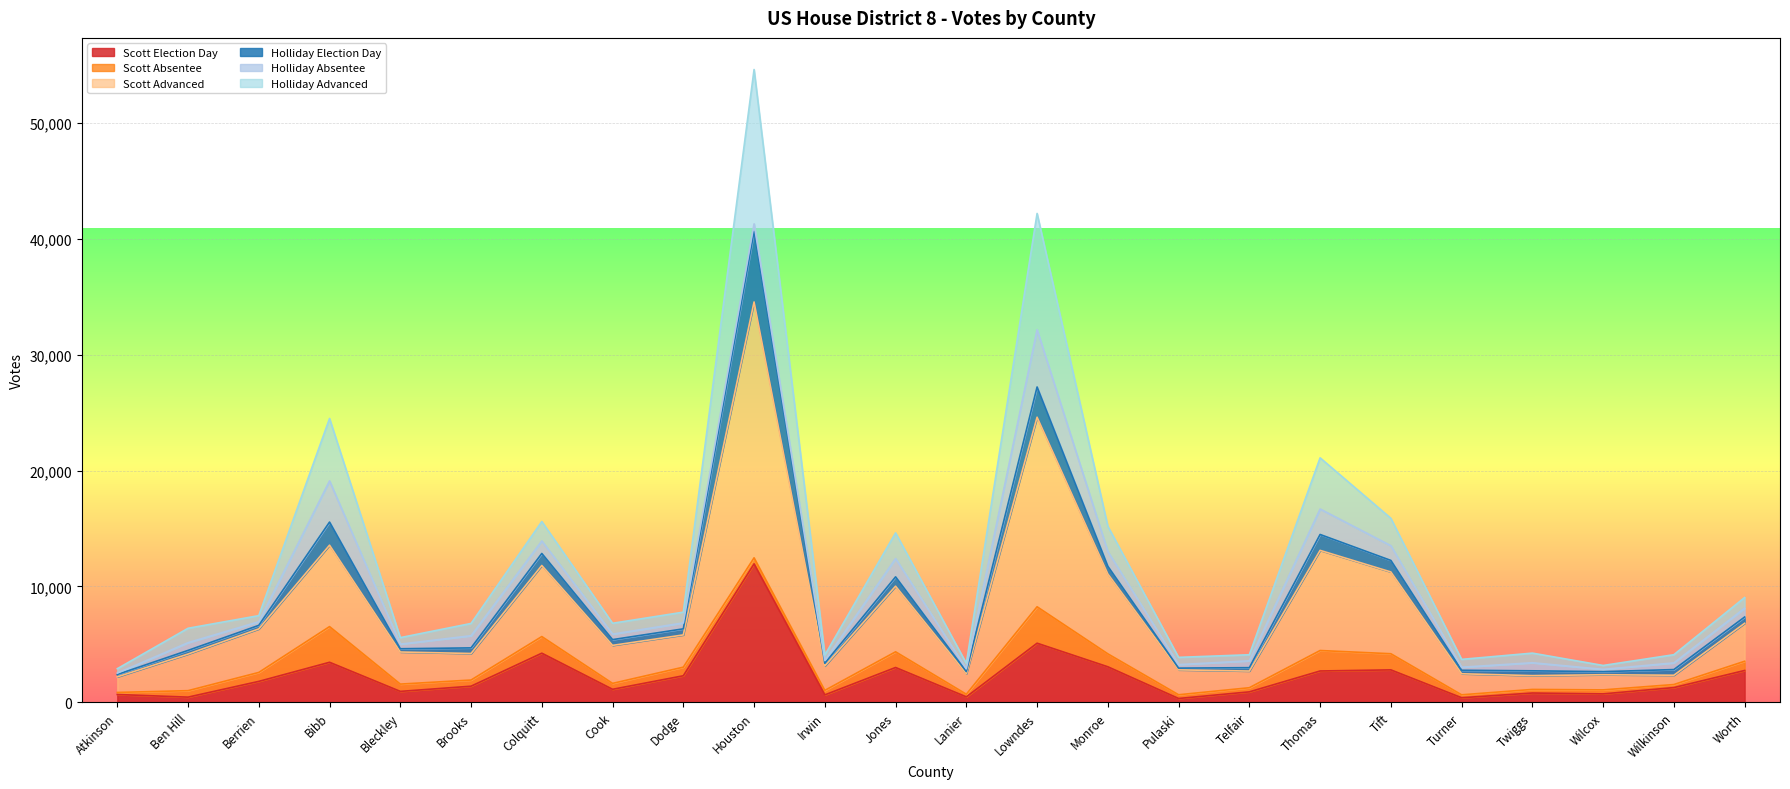

Where does the Scott Advanced series first go above 4917?

Berrien